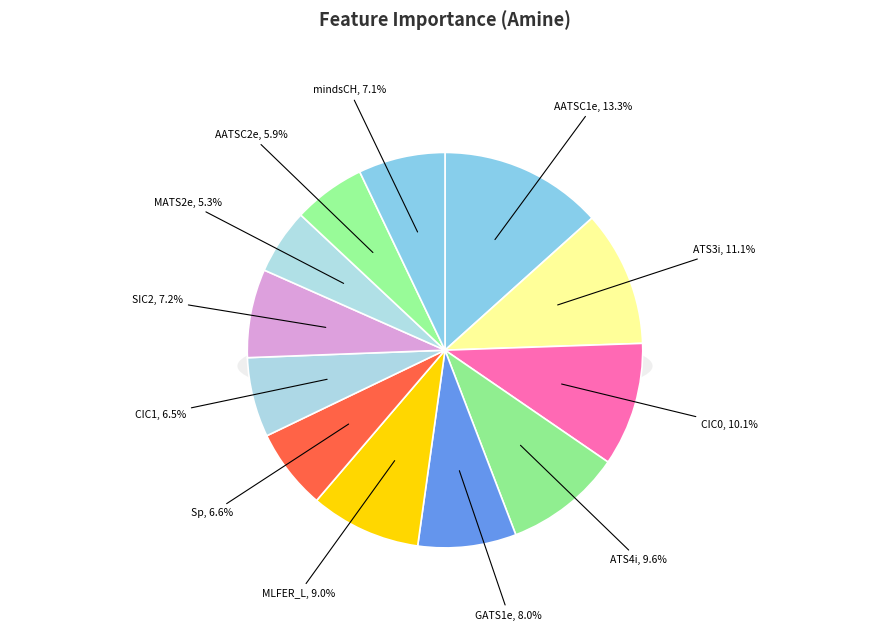

Rank the categories by value from lowest to highest.

MATS2e, AATSC2e, CIC1, Sp, mindsCH, SIC2, GATS1e, MLFER_L, ATS4i, CIC0, ATS3i, AATSC1e